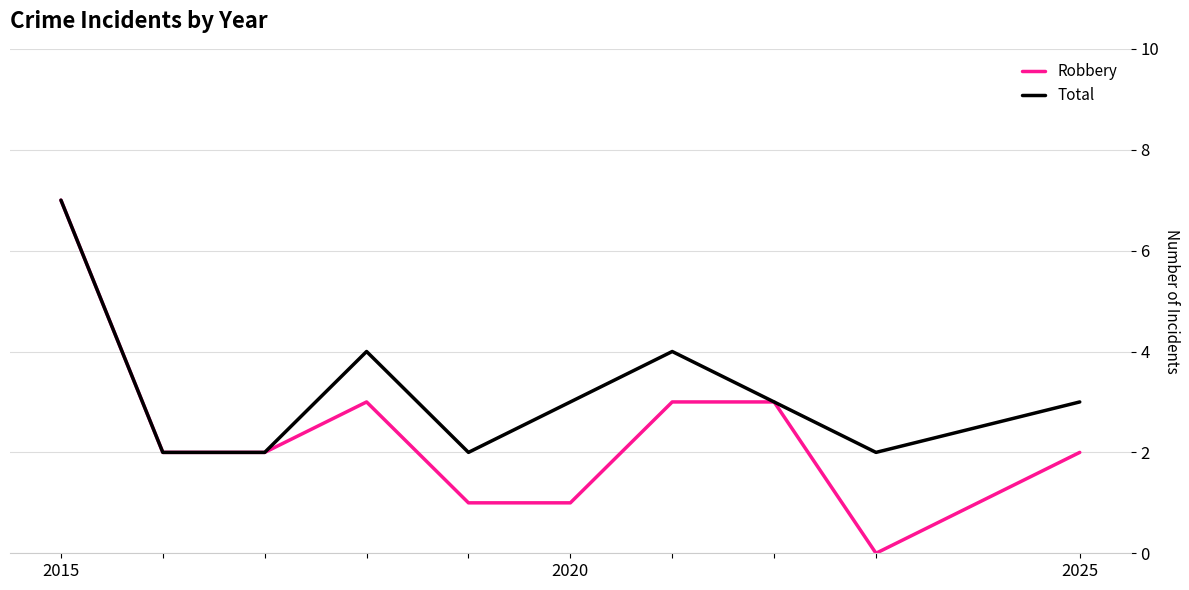

Which series has the largest total across all categories?

Total